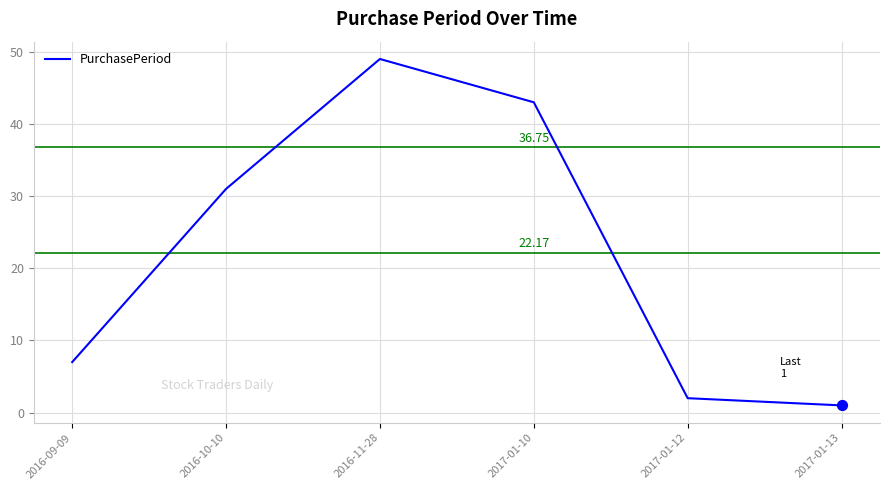

What is the change in value from 2017-01-12 to 2017-01-13?

-1